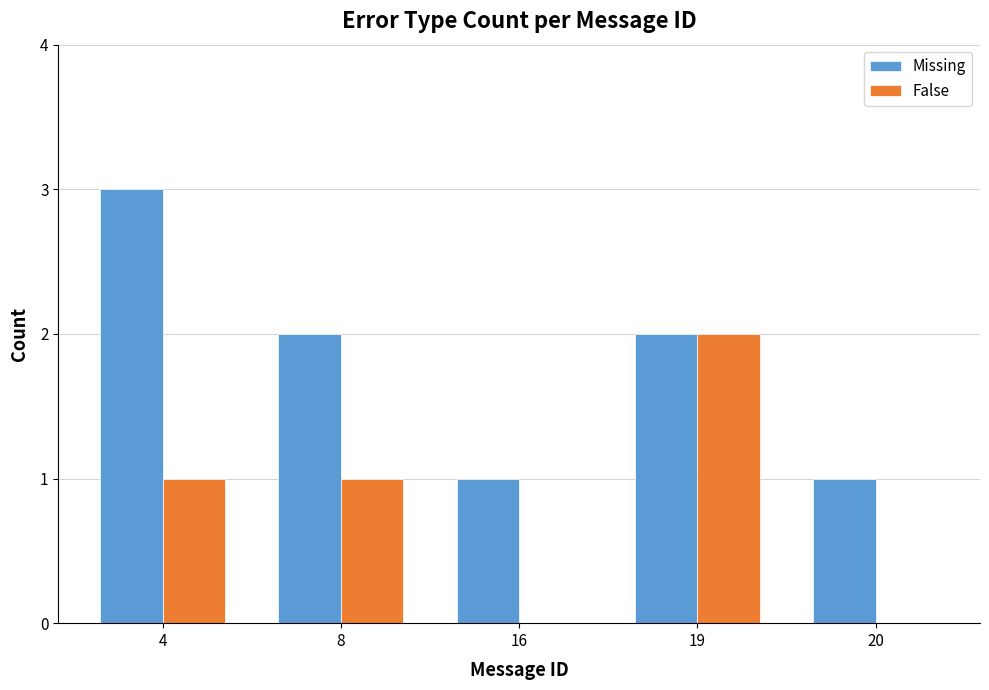

Between 4 and 16, which series saw the biggest shift?

Missing